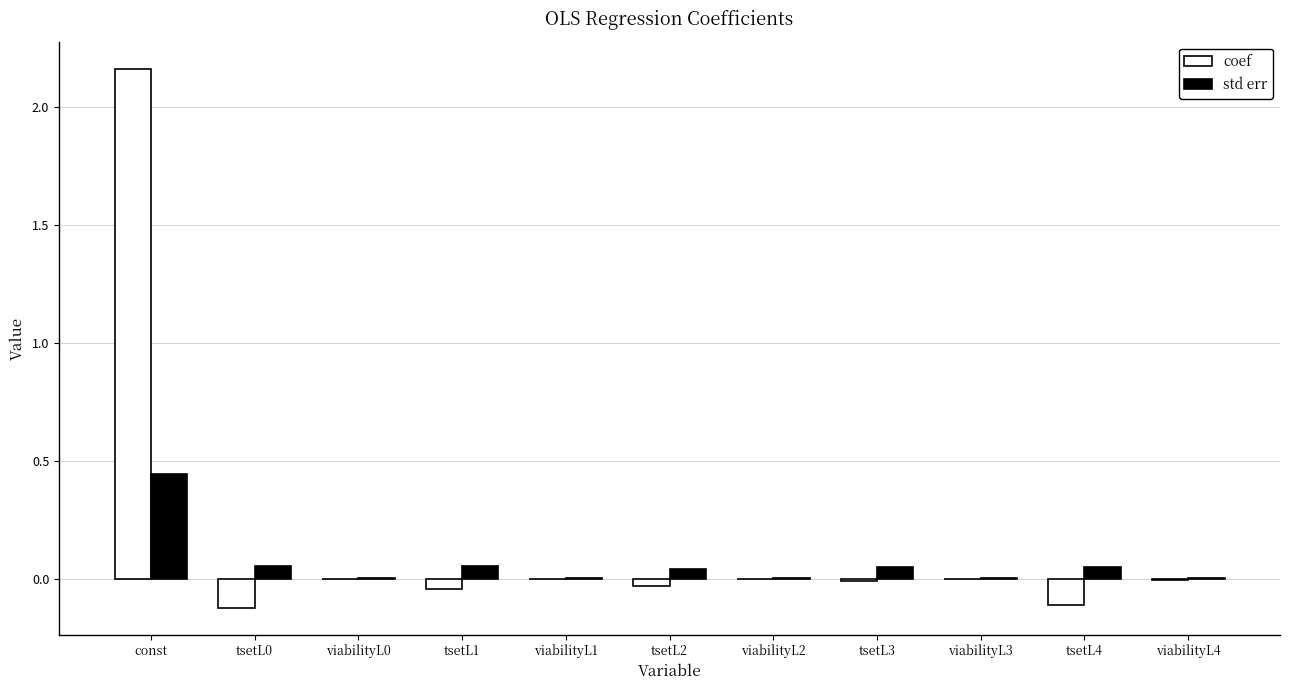

At which label does std err reach its peak?

const